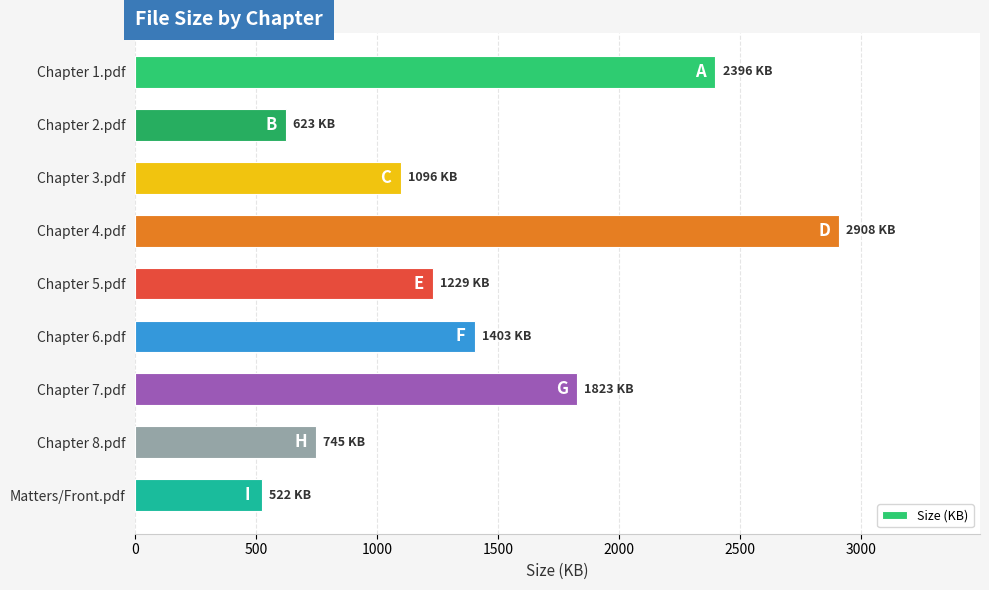

List the labels in order of value, smallest first.

Matters/Front.pdf, Chapter 2.pdf, Chapter 8.pdf, Chapter 3.pdf, Chapter 5.pdf, Chapter 6.pdf, Chapter 7.pdf, Chapter 1.pdf, Chapter 4.pdf